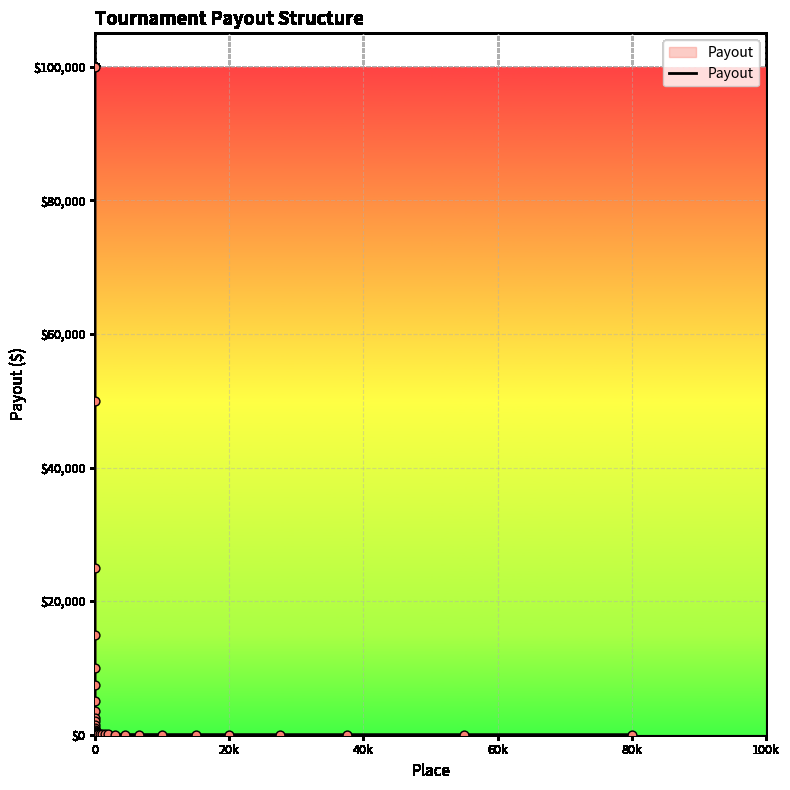

What is the greatest value displayed?

100000